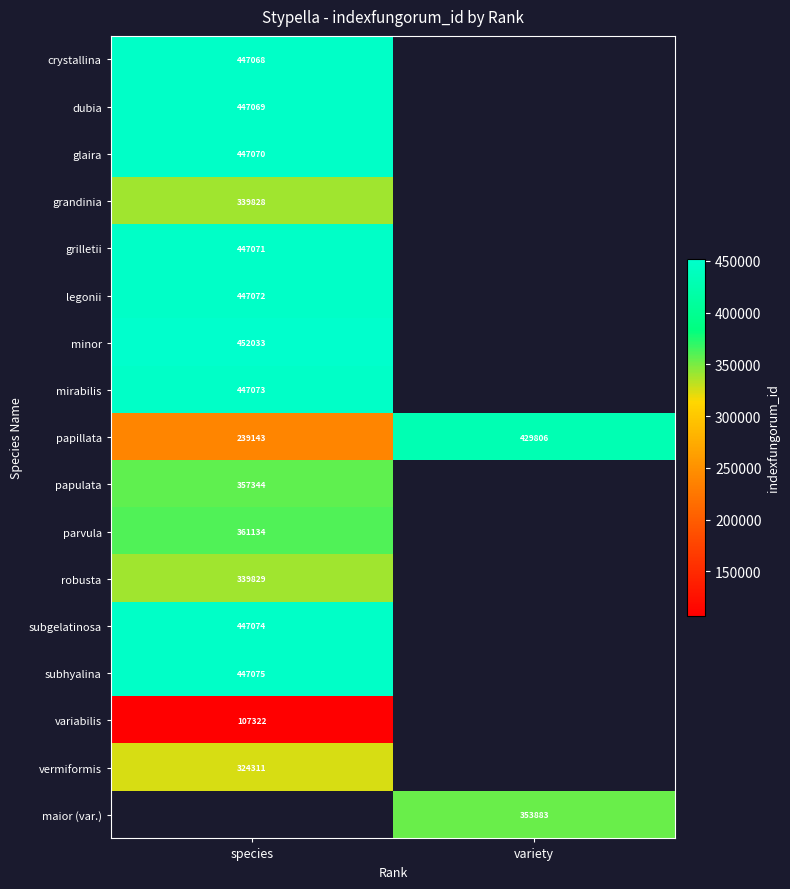

Is the value of subhyalina at species greater than the value of dubia at species?

Yes